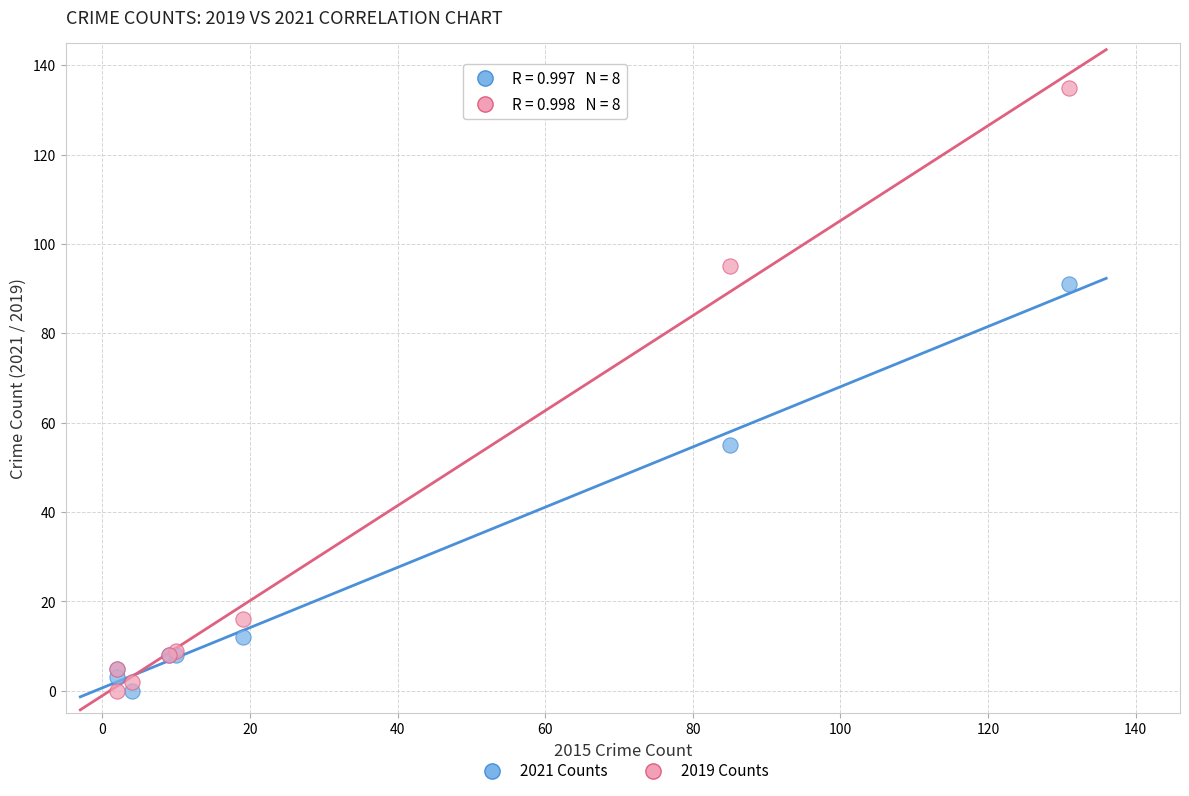

What are all the series names shown in the legend?

2021 Counts, 2019 Counts